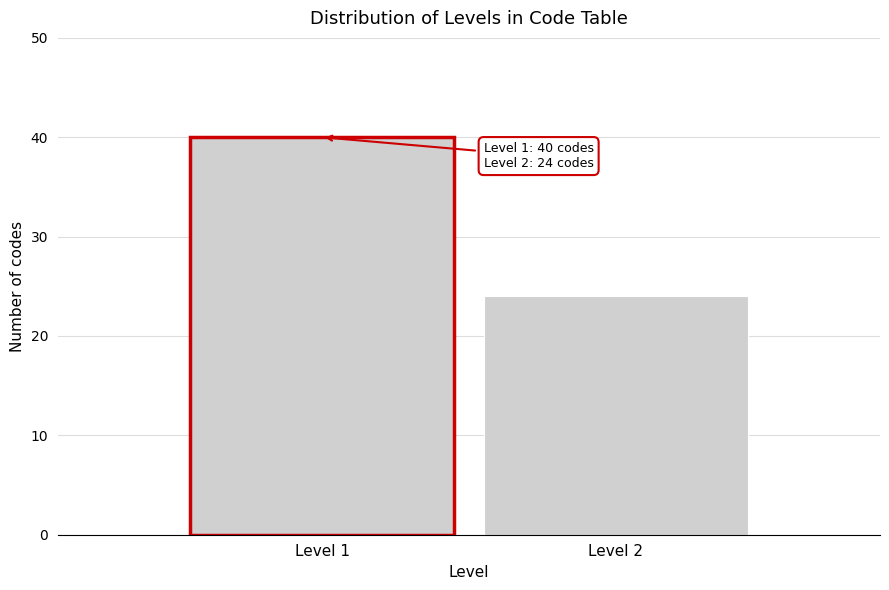

Reading left to right, what are all the values shown in this chart?

Level 1=40	Level 2=24